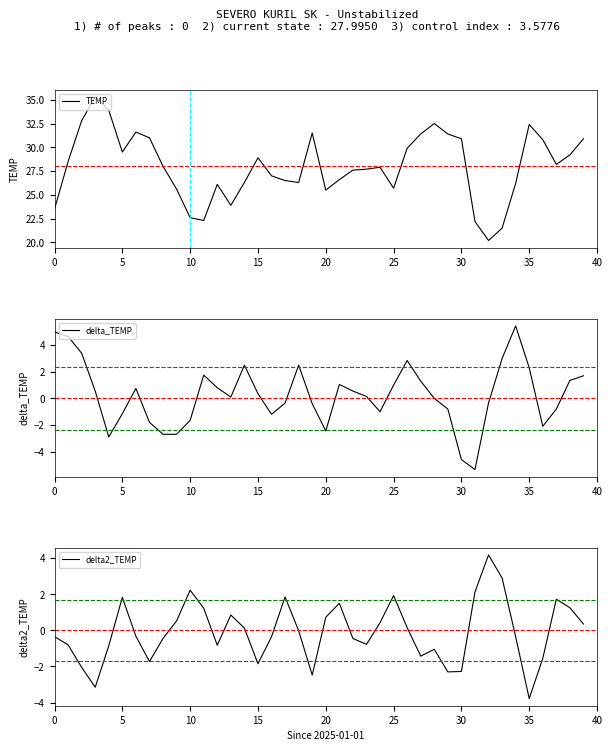

What is the highest value of the delta2_TEMP series?

4.2